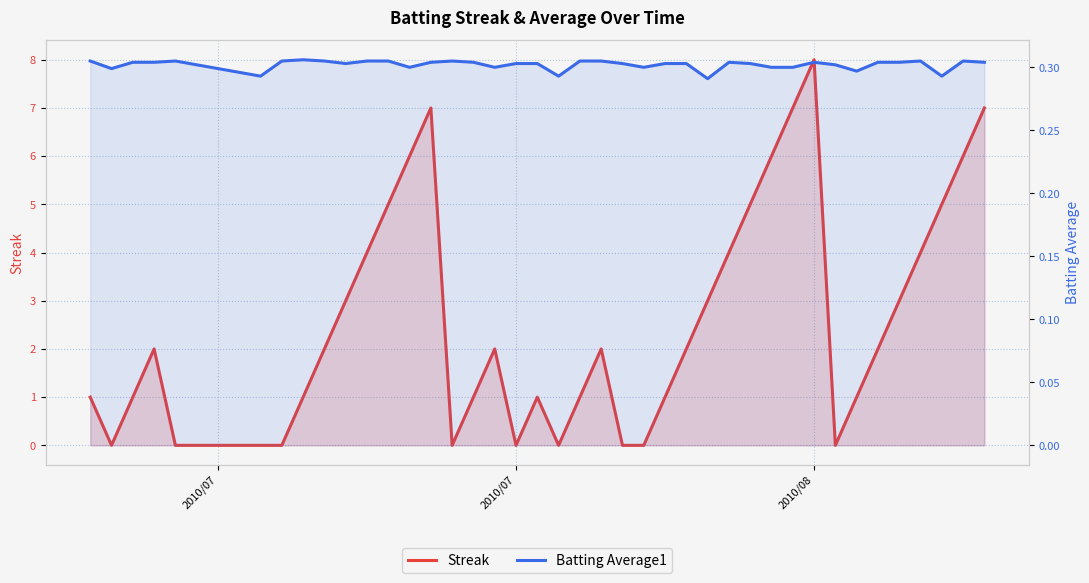

In Batting Average1, how many points are lower than both neighbors (excluding endpoints)?

10